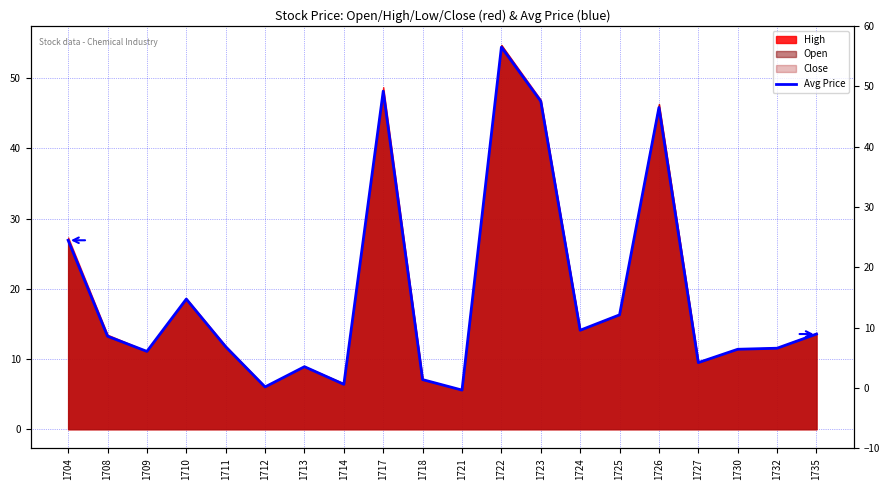

Rank the categories by value from highest to lowest.

1722, 1717, 1723, 1726, 1704, 1710, 1725, 1724, 1735, 1708, 1711, 1732, 1730, 1709, 1727, 1713, 1718, 1714, 1712, 1721